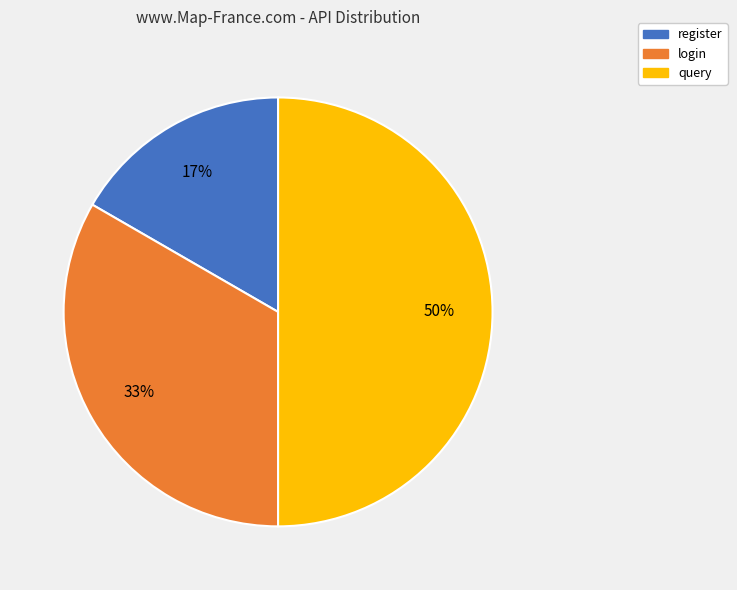

Combined, do login and query account for over 50%?

Yes